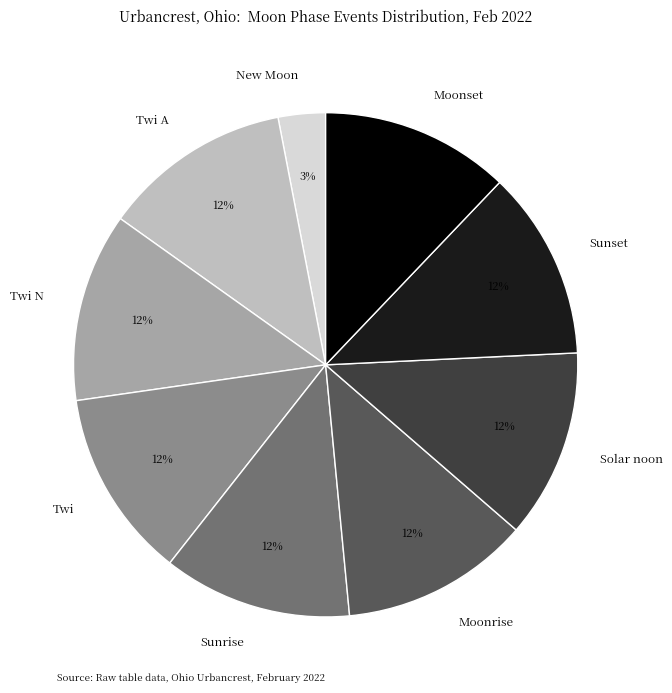

Approximately how many times larger is the value at Moonset compared to Solar noon?

1.0